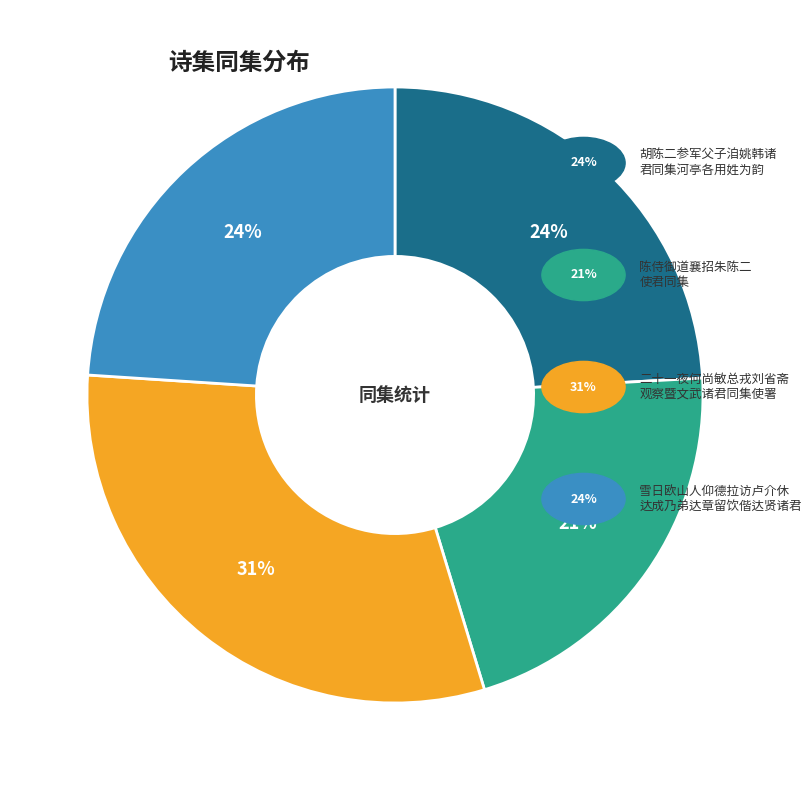

Is there any slice that represents more than half of the pie?

No